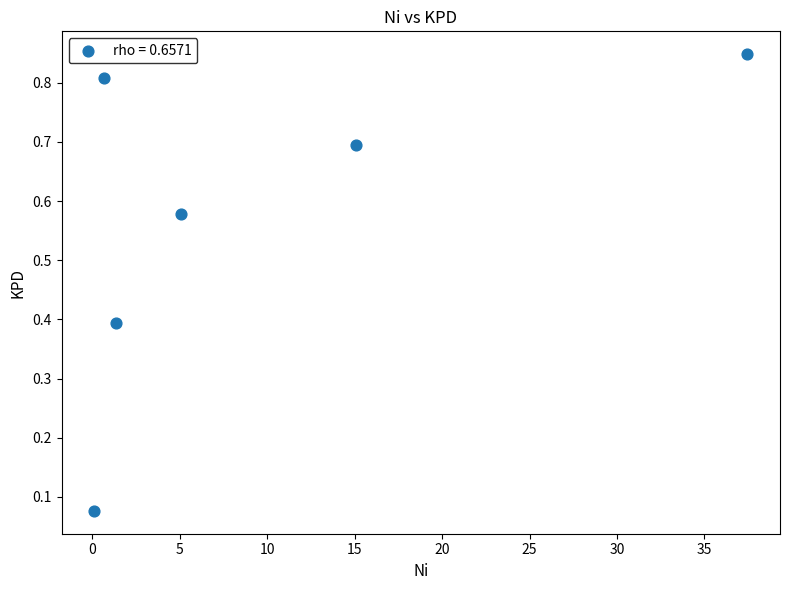

What is the average X value?

10.0